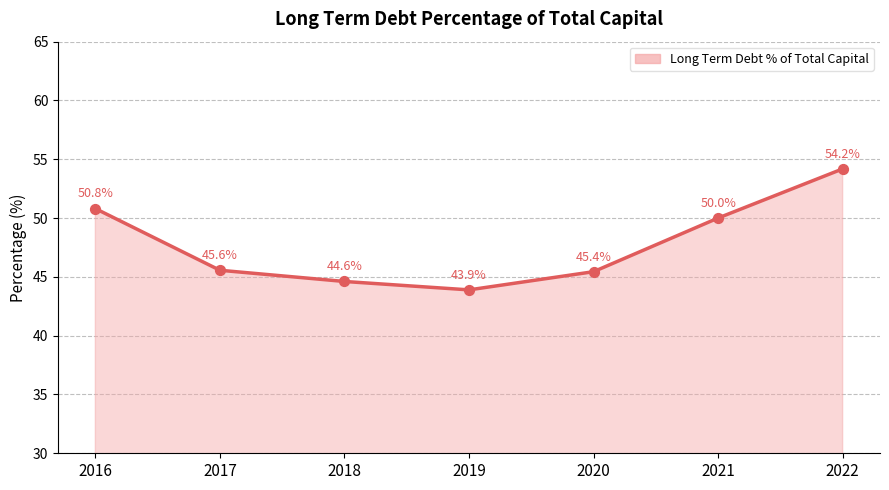

What is the change in value from 2017 to 2019?

-1.7